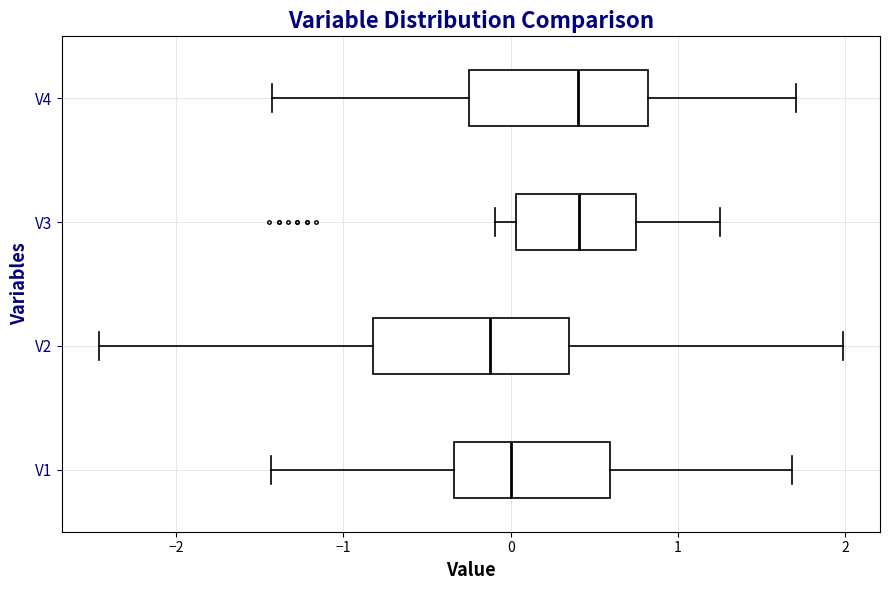

Reading bottom to top, read every box against the x-axis: the position of its median line, the range the box covers, and the ends of its whiskers. The values are not printed on the chart, so give them approximately, as read against the axis.

V1: median 0.0, box -0.3 to 0.6, whiskers -1.4 to 1.7
V2: median -0.1, box -0.8 to 0.3, whiskers -2.5 to 2.0
V3: median 0.4, box 0.0 to 0.7, whiskers -0.1 to 1.3
V4: median 0.4, box -0.3 to 0.8, whiskers -1.4 to 1.7